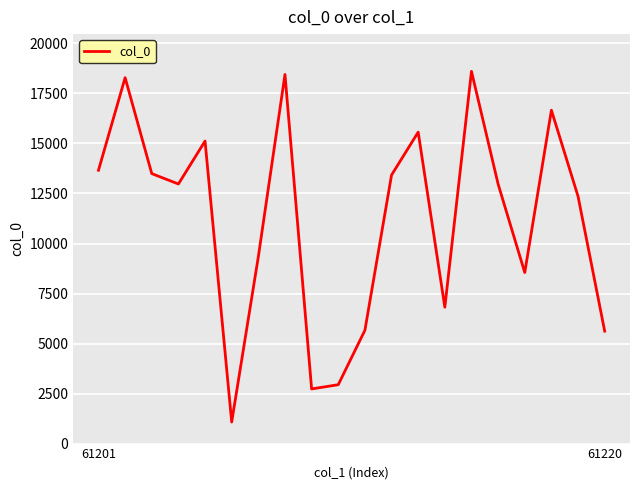

What is the greatest value displayed?

18606